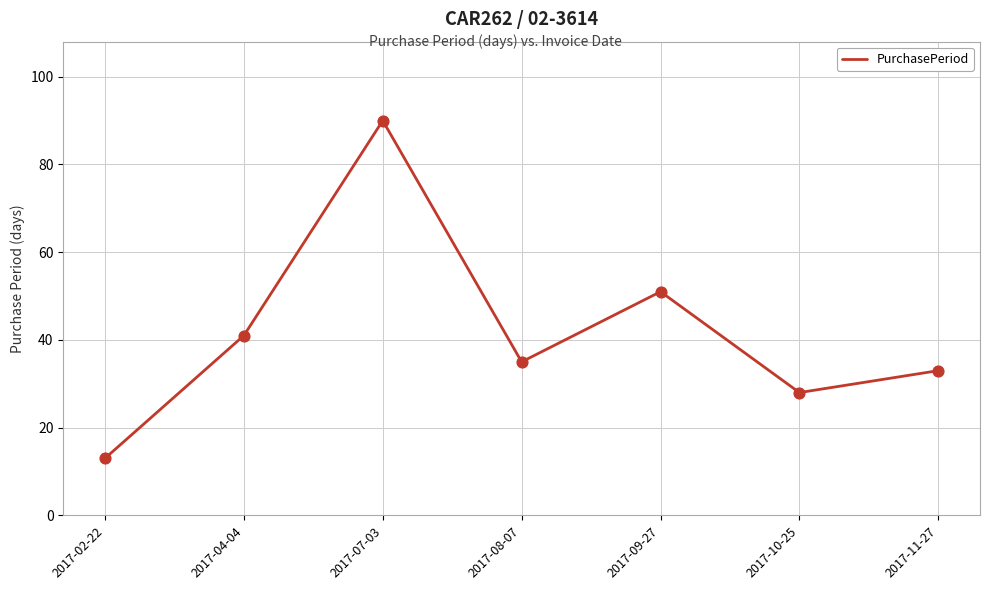

Between 2017-11-27 and 2017-08-07, which is larger?

2017-08-07